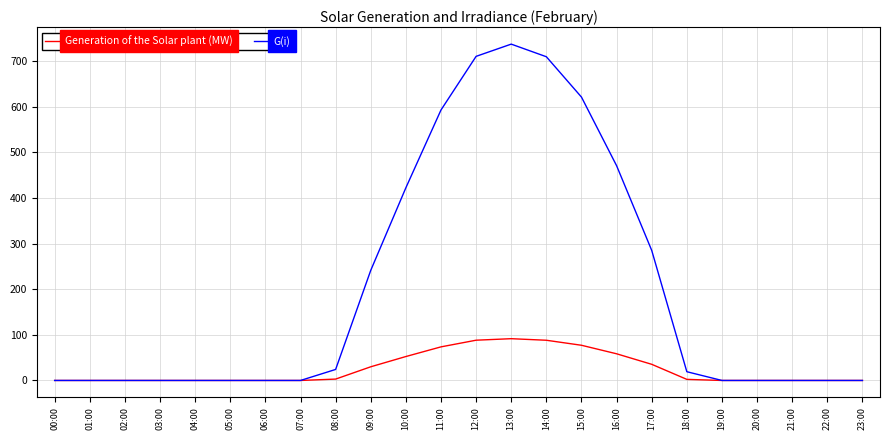

What position from the right is 06:00?

18